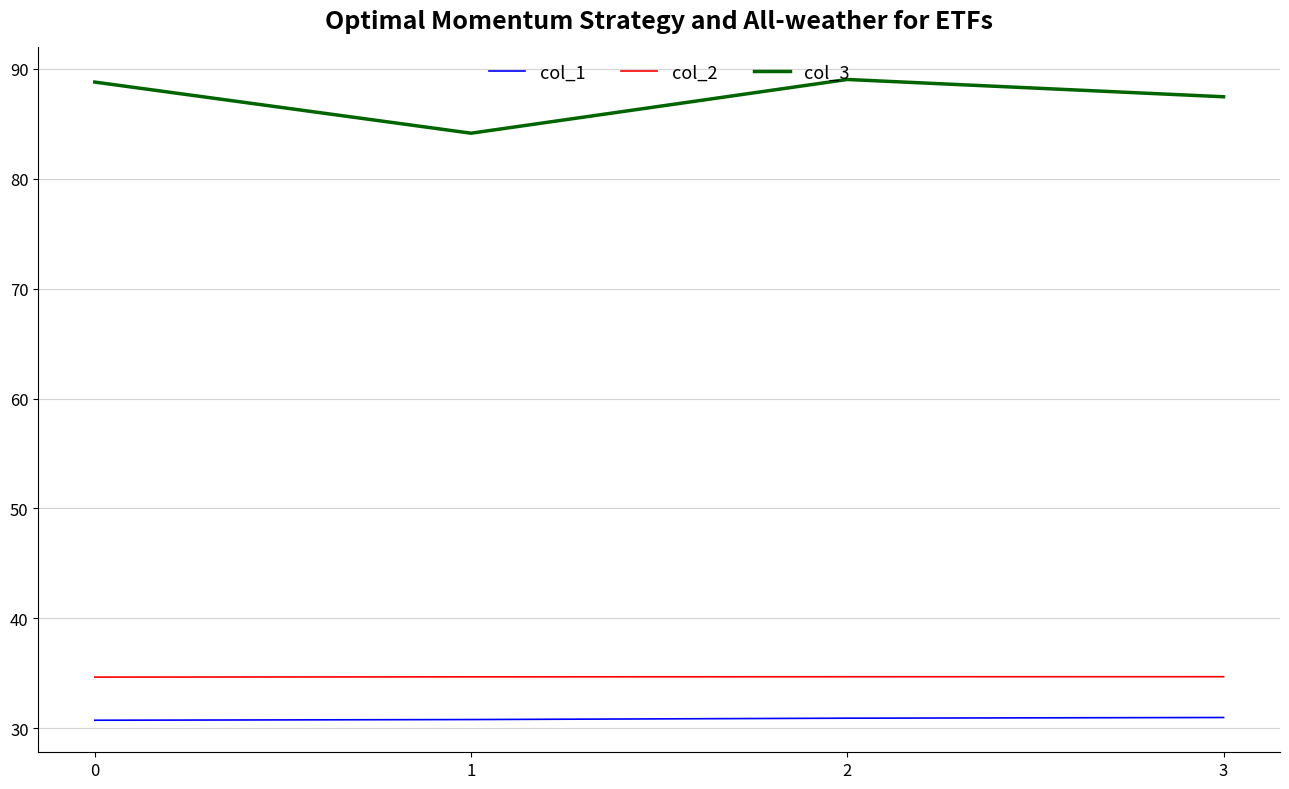

What is the difference between the highest and lowest values at 0?

58.1